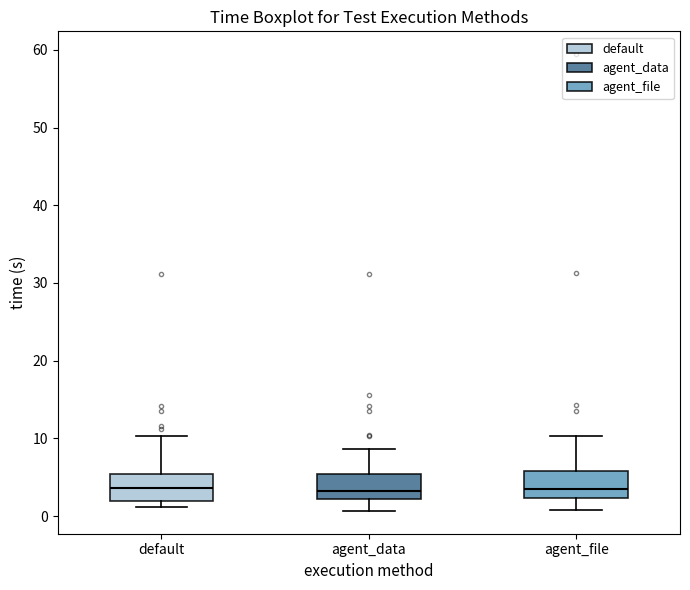

Reading left to right, read every box against the y-axis: the position of its median line, the range the box covers, and the ends of its whiskers. The values are not printed on the chart, so give them approximately, as read against the axis.

default: median 4, box 2 to 5, whiskers 1 to 10
agent_data: median 3, box 2 to 5, whiskers 1 to 9
agent_file: median 3, box 2 to 6, whiskers 1 to 10